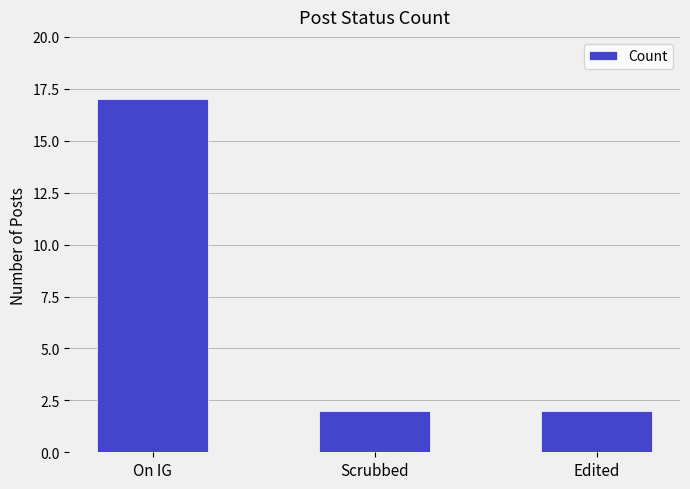

What is the average value?

7